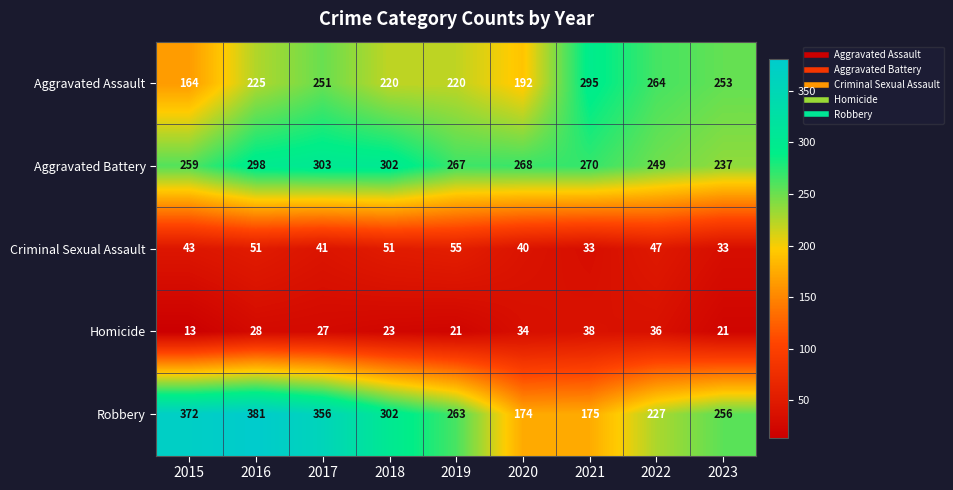

At which category is the sum across all series the highest?

2016